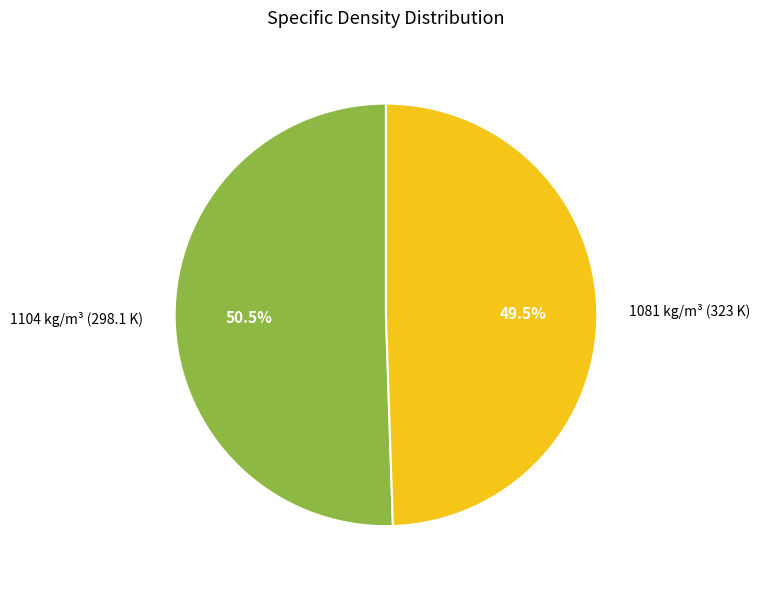

What percentage is NOT represented by 1104 kg/m³ (298.1 K)?

49.5%